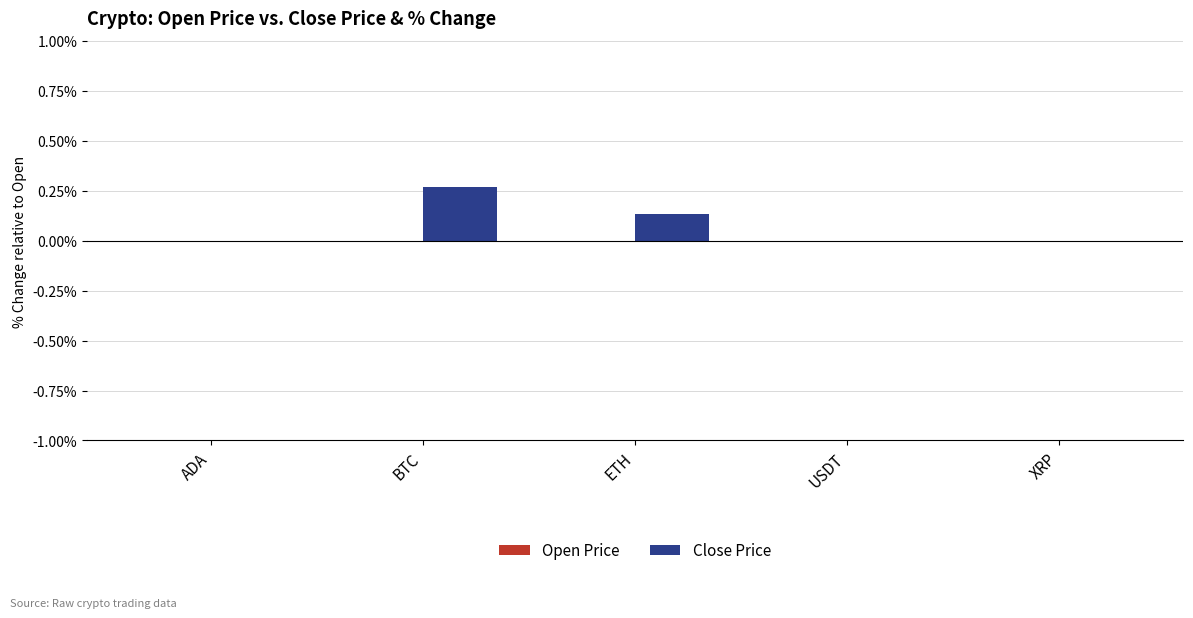

What is the sum of all values?

0.4